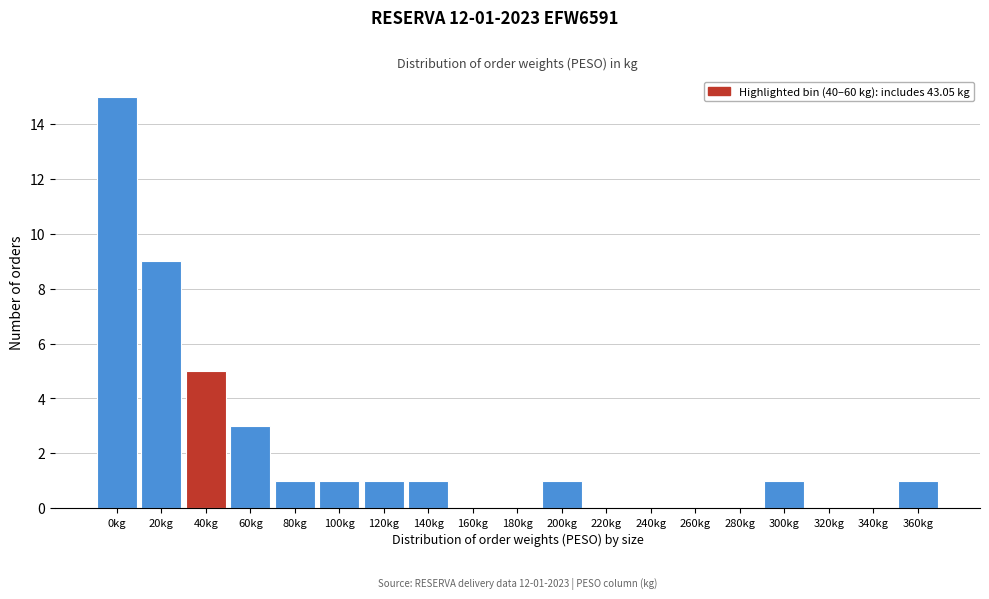

Reading left to right, extract all data points from this chart.

0kg=15	20kg=9	40kg=5	60kg=3	80kg=1	100kg=1	120kg=1	140kg=1	160kg=0	180kg=0	200kg=1	220kg=0	240kg=0	260kg=0	280kg=0	300kg=1	320kg=0	340kg=0	360kg=1